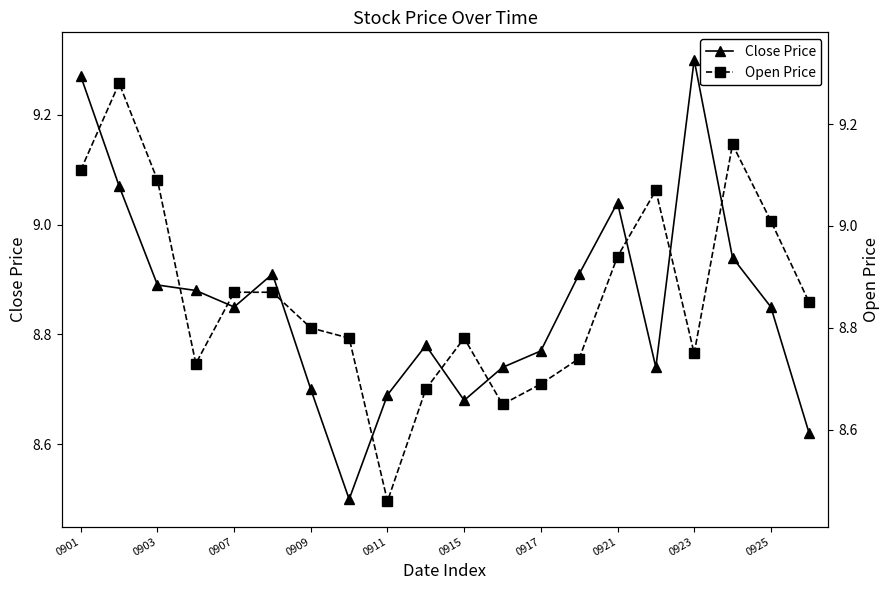

True or false: Close Price has a value of 3.7 at 0903.

False